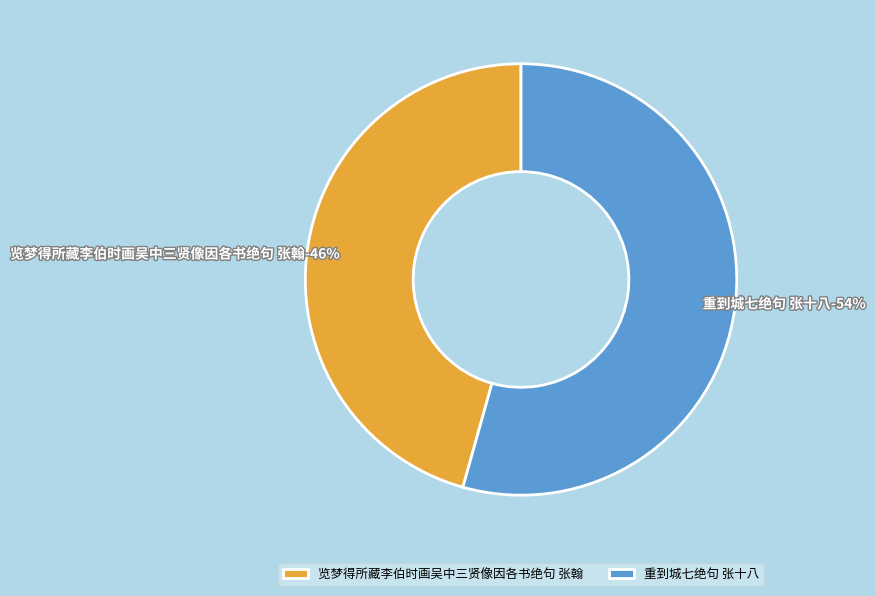

Does any single category account for the majority?

Yes